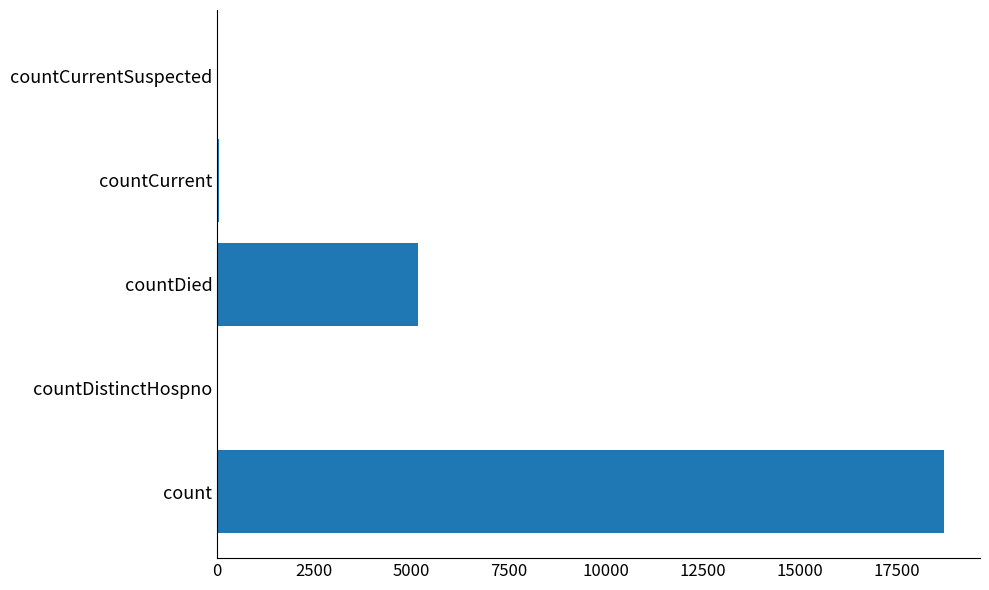

At which label is the value closest to 9348?

countDied